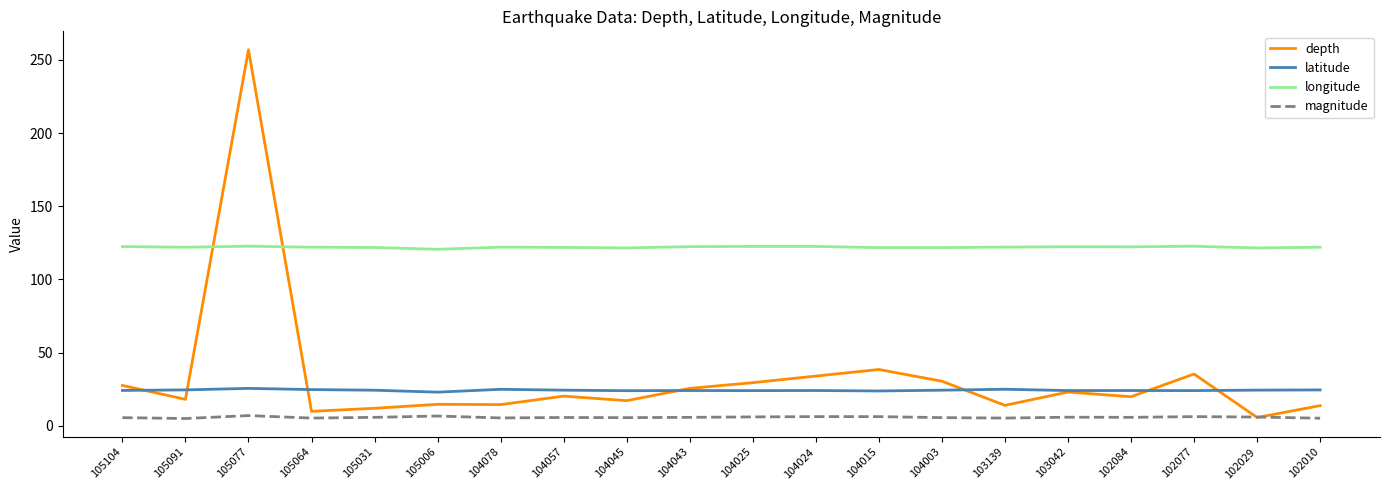

How many lines are shown in the chart?

4